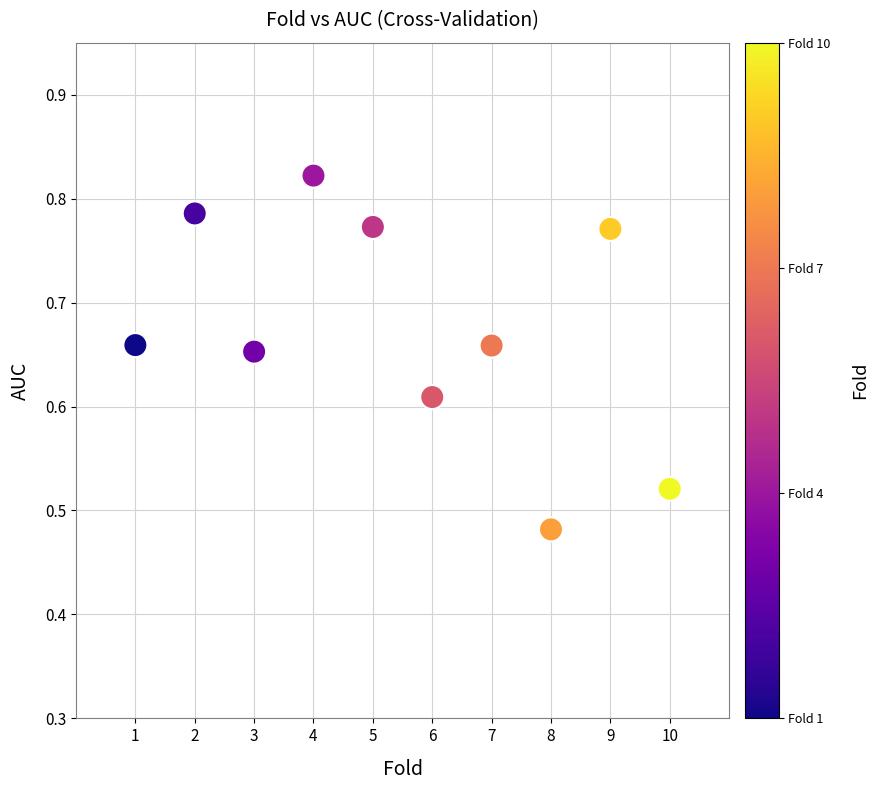

What is the range of Y values (max minus min)?

0.3